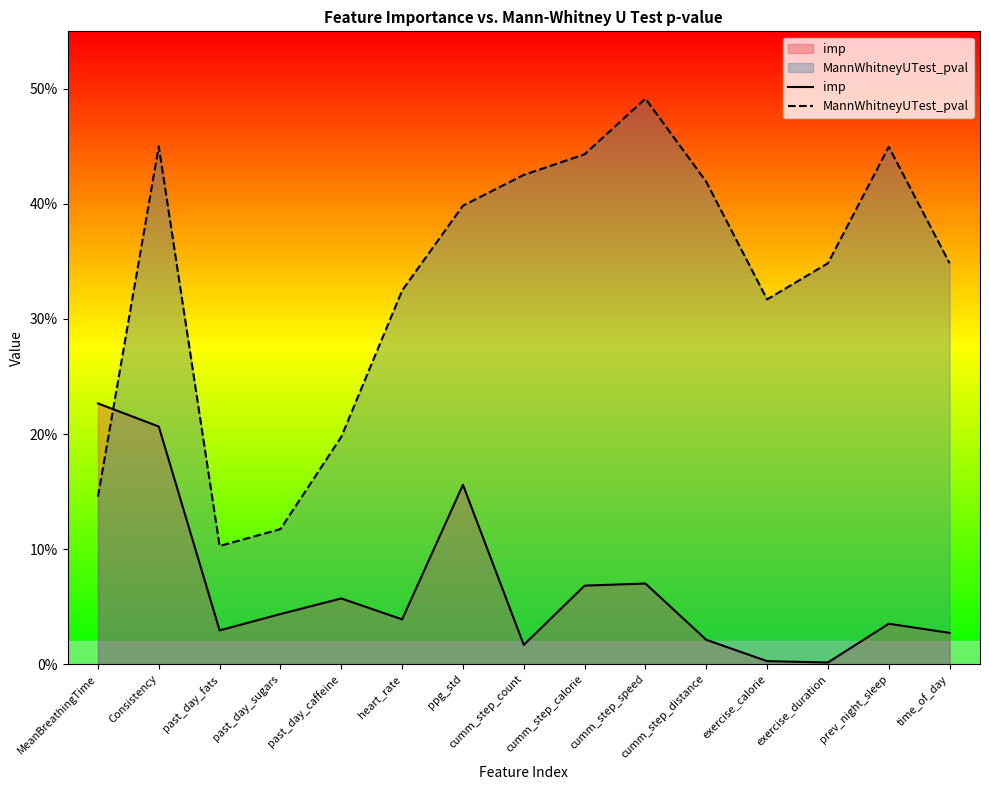

What is the difference between the highest and lowest values at prev_night_sleep?

0.4